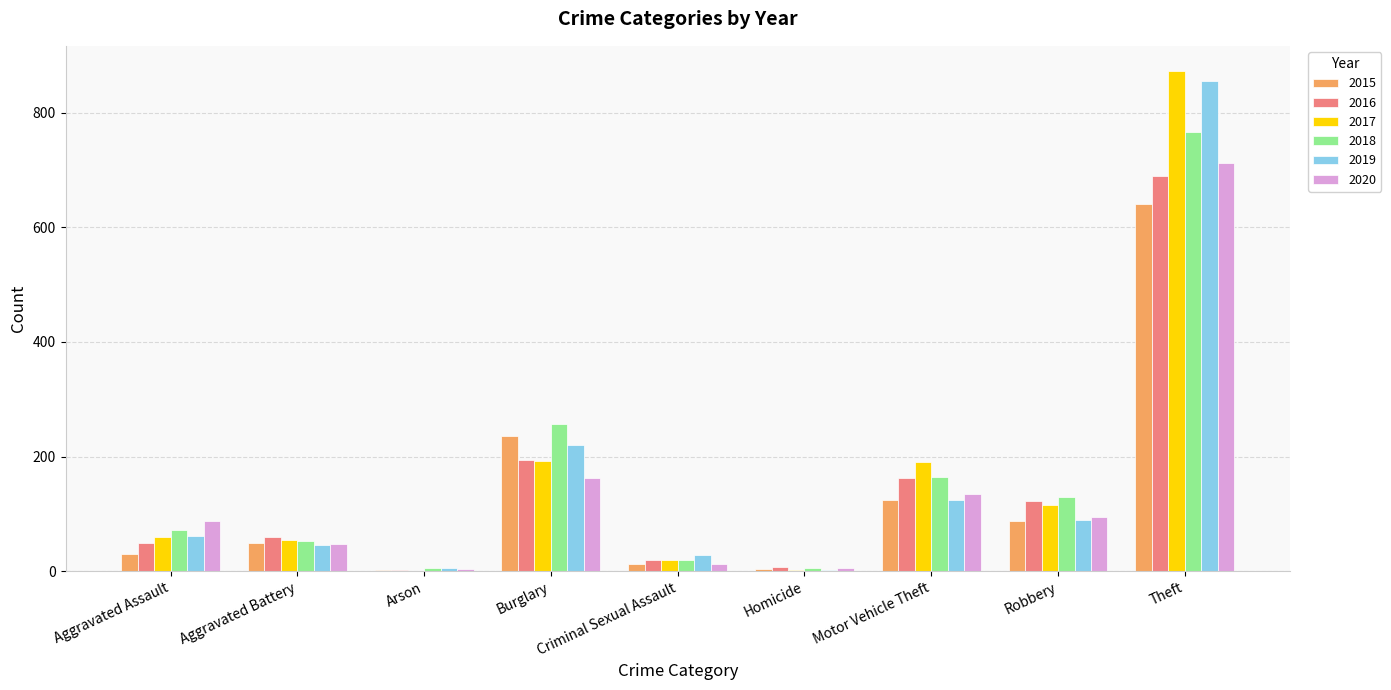

Between Aggravated Assault and Theft, which series saw the biggest shift?

2017